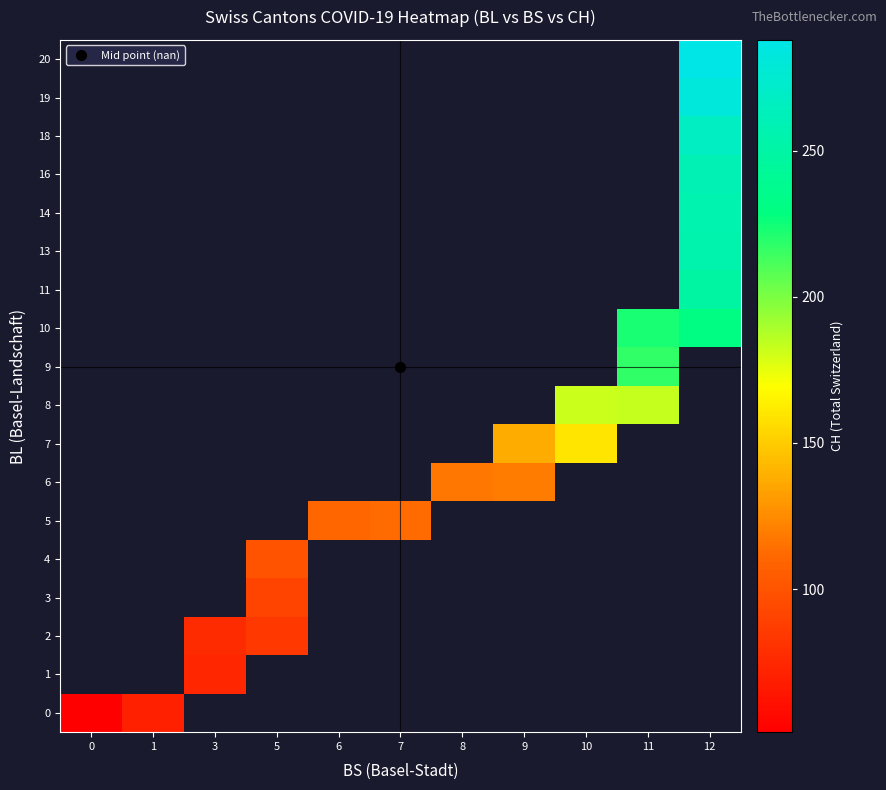

How many series are shown in this chart?

18